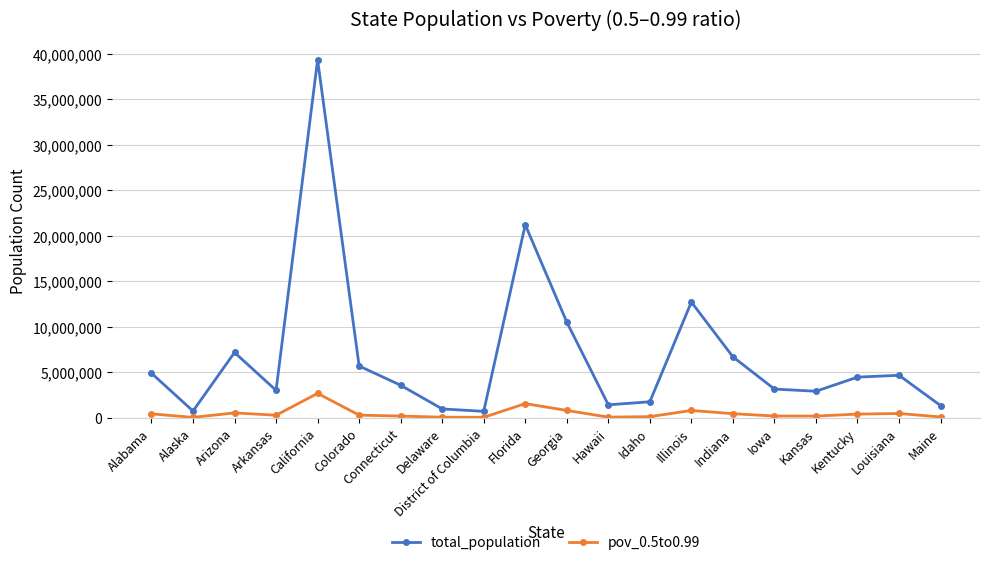

True or false: pov_0.5to0.99 and total_population intersect in this chart.

False